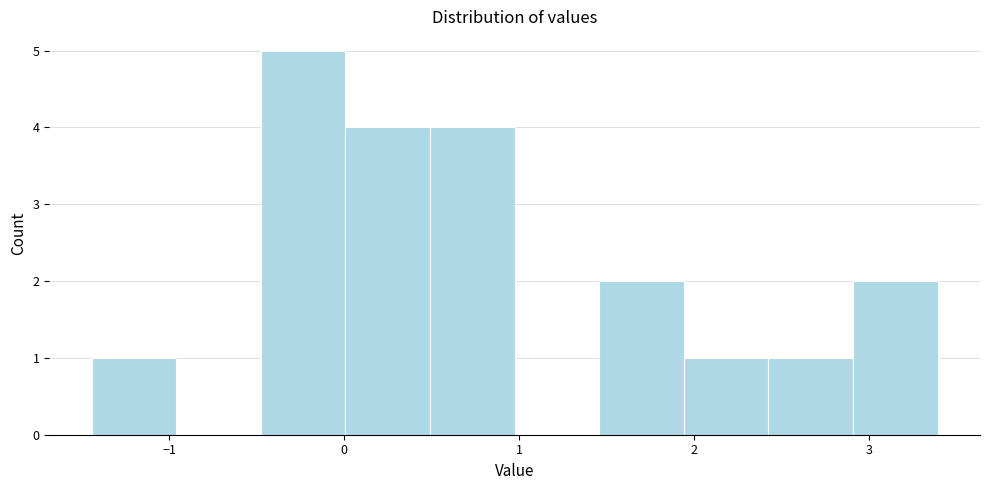

Over which range of the x-axis is the bar tallest?

-0.5 to 0.0